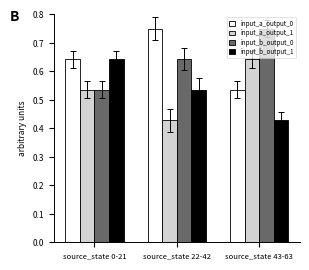

What is the total value across all series at source_state 43-63?

2.4